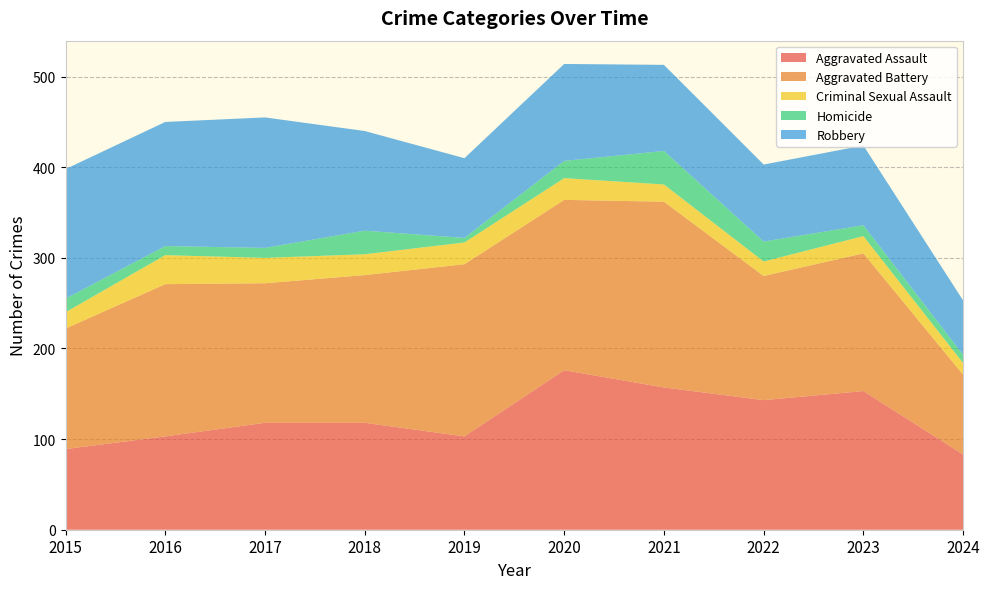

Reading right to left, extract all data points from this chart.

Aggravated Assault: 2024=83	2023=153	2022=143	2021=157	2020=176	2019=103	2018=118	2017=118	2016=103	2015=89
Aggravated Battery: 2024=88	2023=152	2022=137	2021=205	2020=188	2019=190	2018=163	2017=154	2016=168	2015=133
Criminal Sexual Assault: 2024=13	2023=19	2022=16	2021=19	2020=24	2019=24	2018=23	2017=28	2016=32	2015=18
Homicide: 2024=9	2023=12	2022=22	2021=37	2020=19	2019=5	2018=26	2017=11	2016=10	2015=15
Robbery: 2024=60	2023=88	2022=85	2021=95	2020=107	2019=88	2018=110	2017=144	2016=137	2015=143